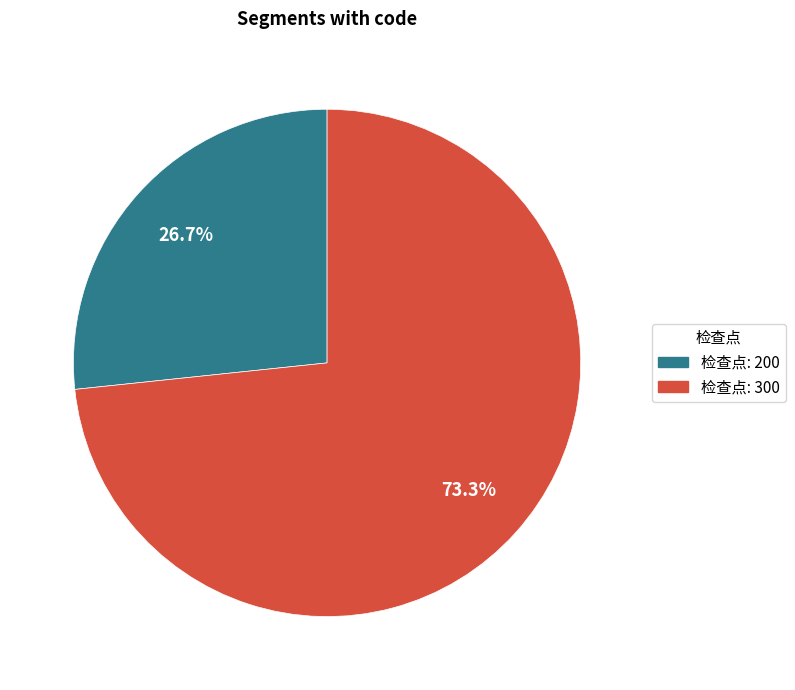

Is there a majority slice in this chart?

Yes